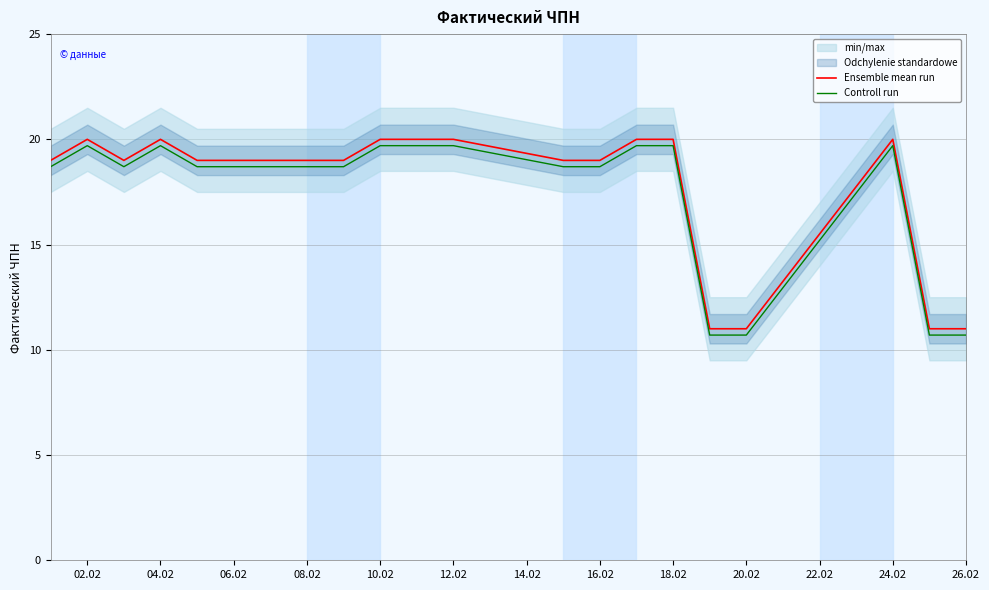

Which series has the widest spread of values?

Ensemble mean run